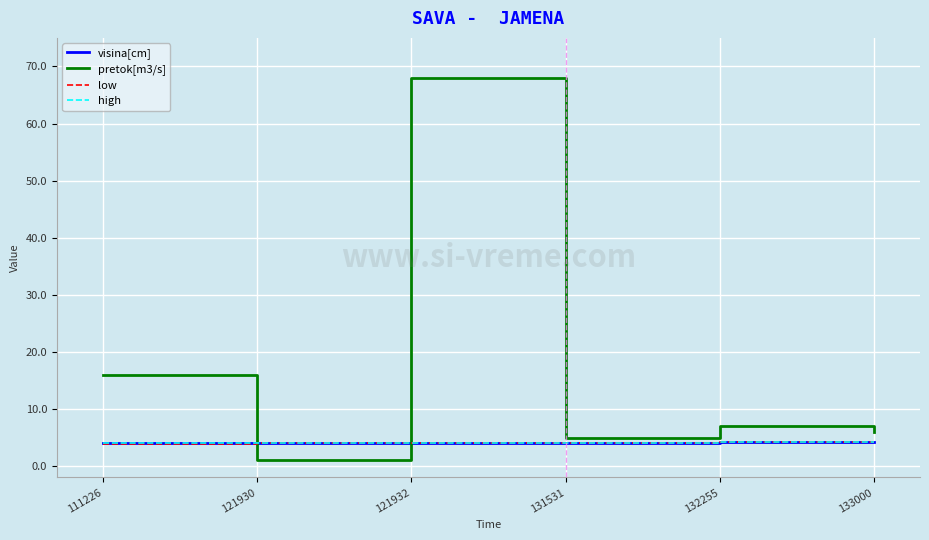

Read the low value at 133000.

4.2